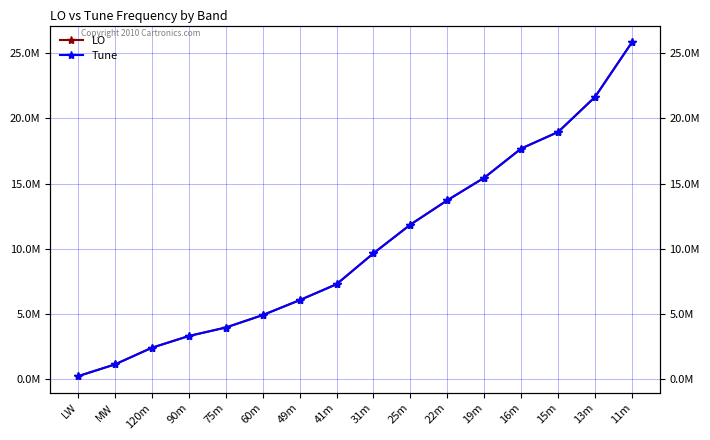

What is the difference between the LO values at 31m and 16m?

8040000